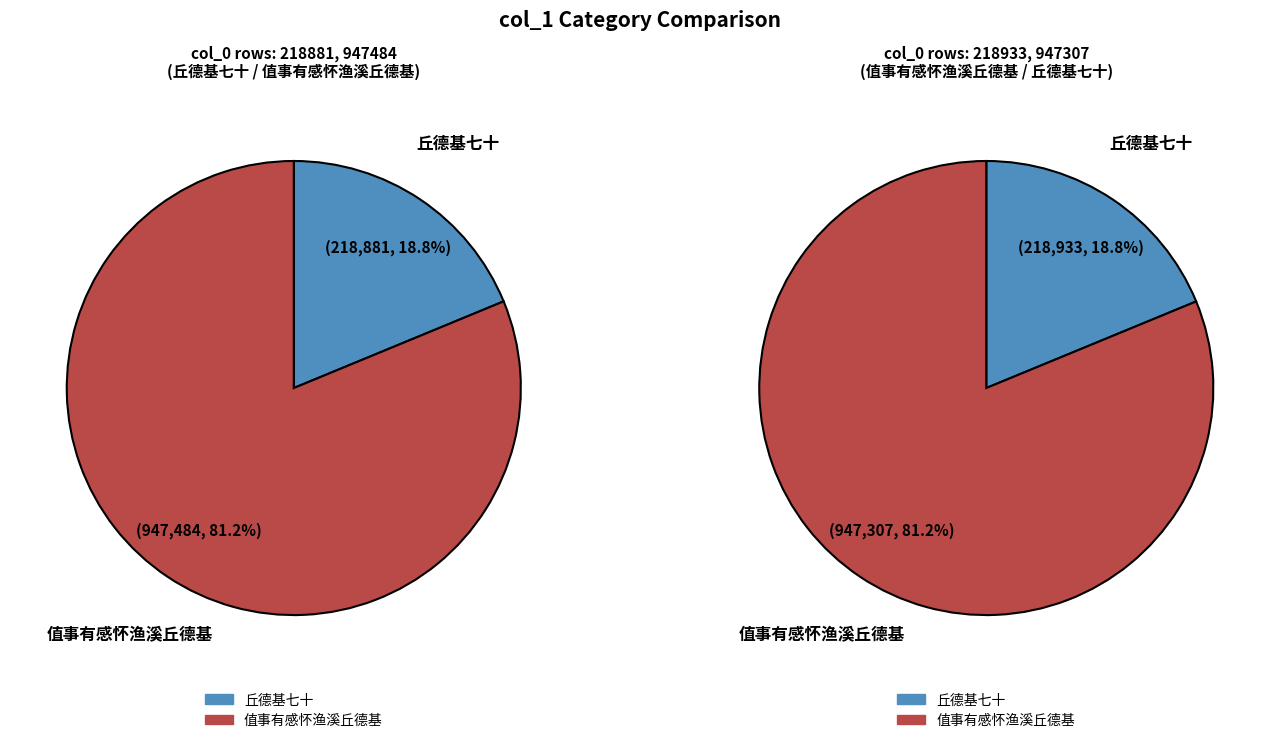

Combined, what portion of the pie is 丘德基七十 and 值事有感怀渔溪丘德基?

100.0%